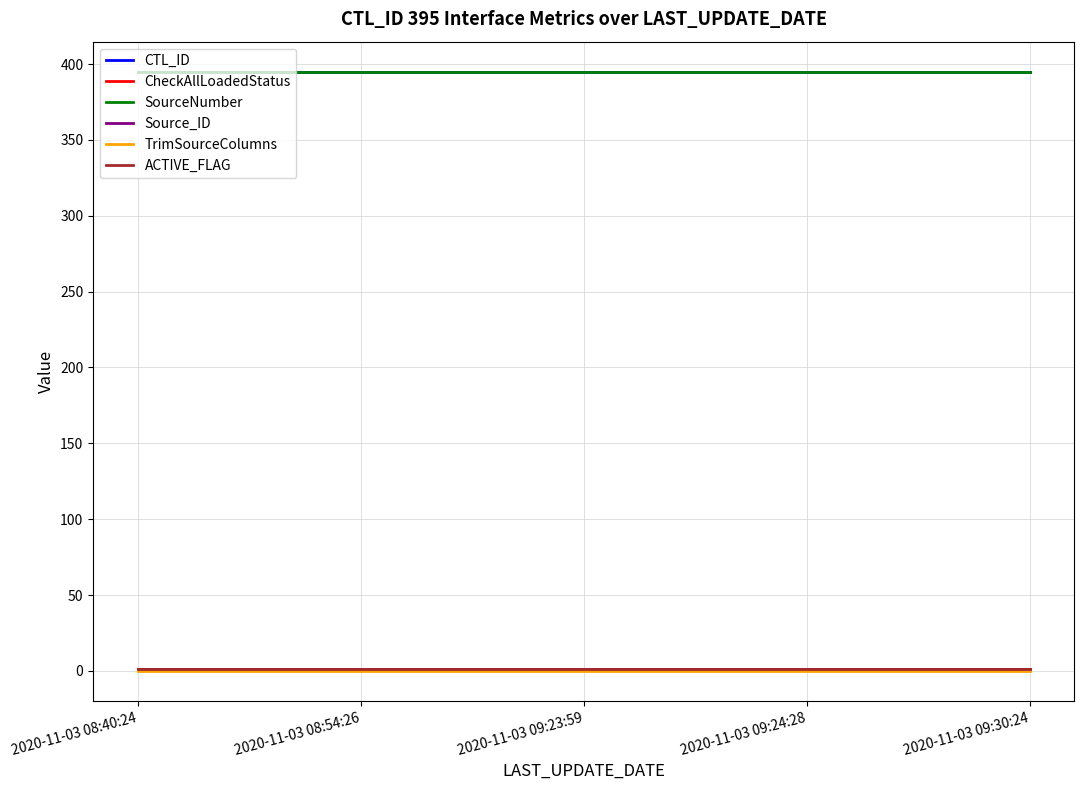

Which label corresponds to the smallest value in the chart?

2020-11-03 08:40:24